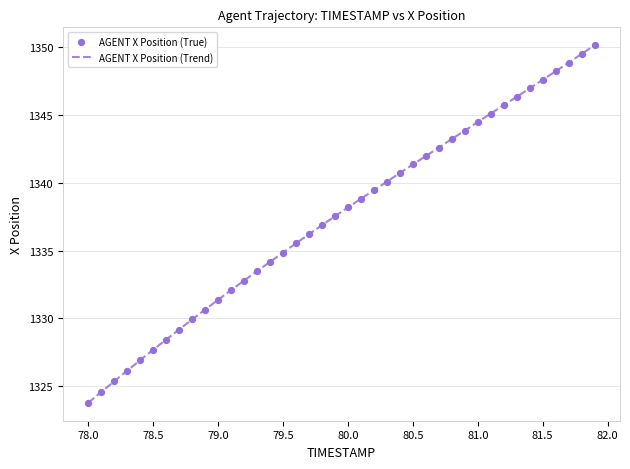

What is the minimum value shown in the chart?

1323.8